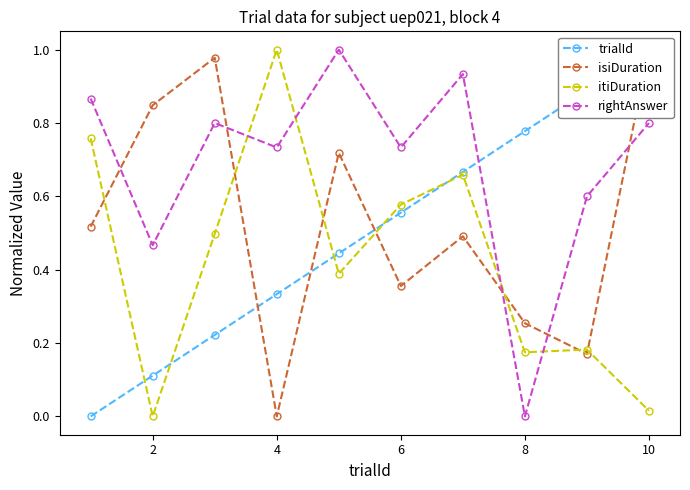

Where is itiDuration nearest to the value 0?

2